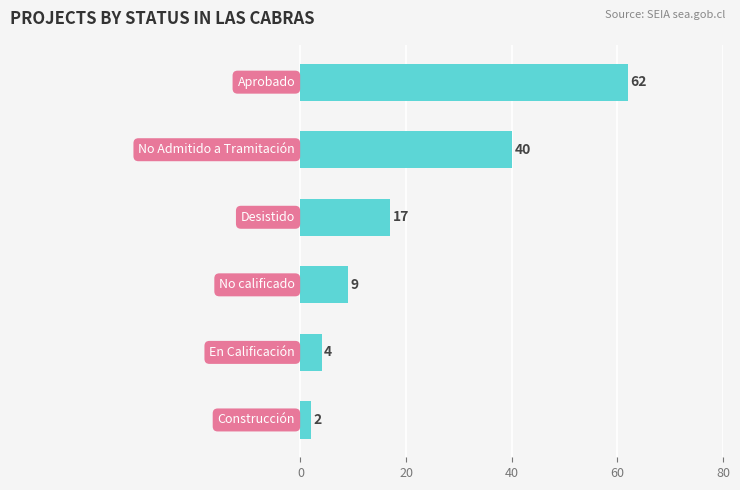

What is the difference between the second highest and minimum values?

38